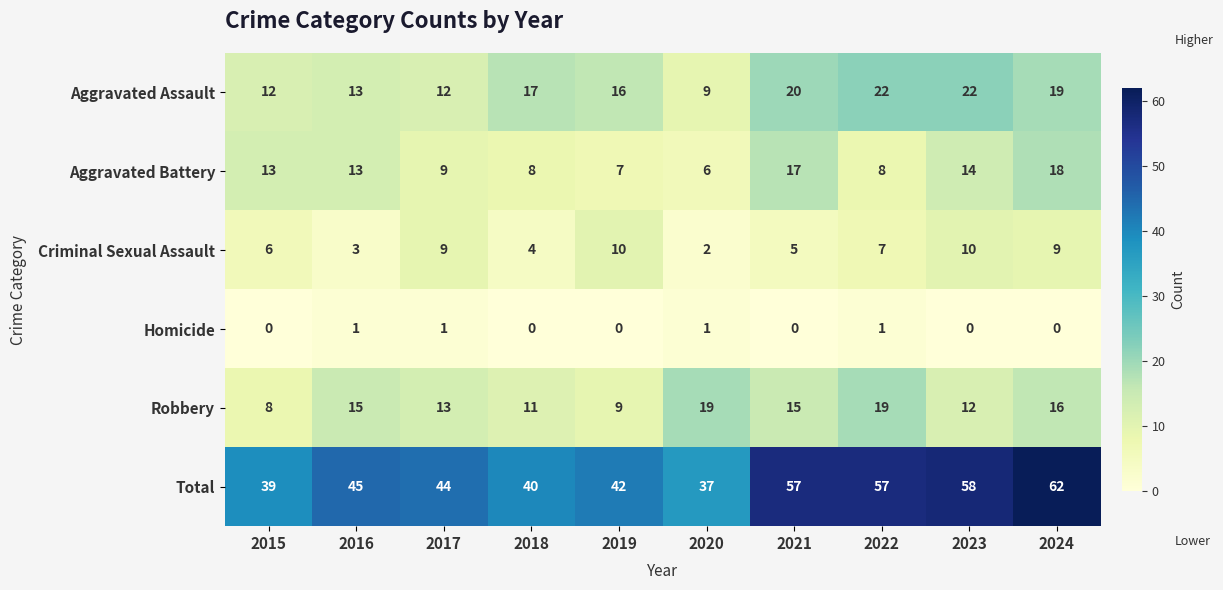

Rank the series by their maximum value, from lowest to highest.

Homicide, Criminal Sexual Assault, Aggravated Battery, Robbery, Aggravated Assault, Total